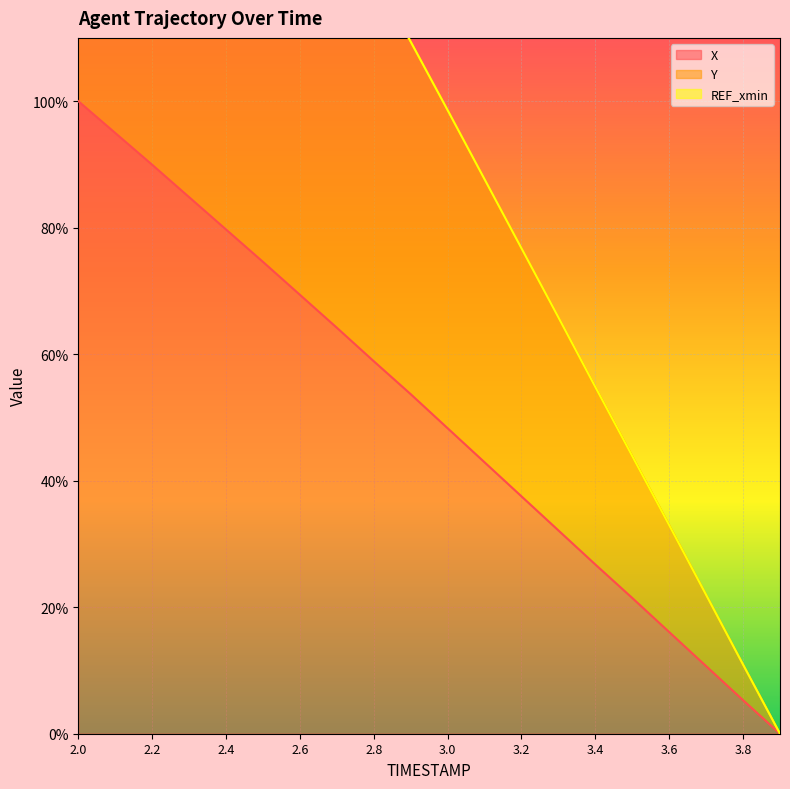

At which label is Y closest to 100?

3.0